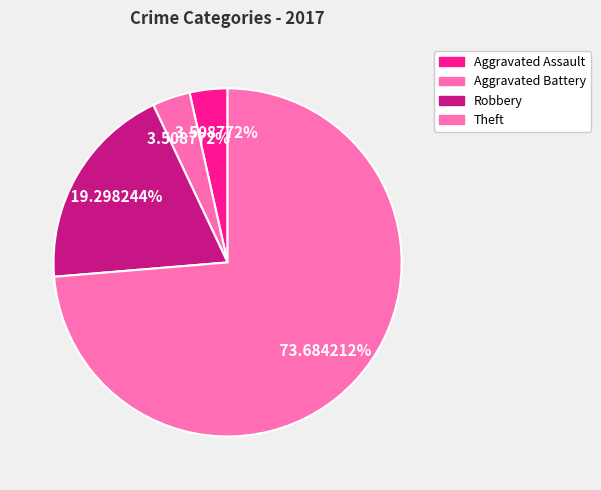

Count the number of slices in the pie.

4